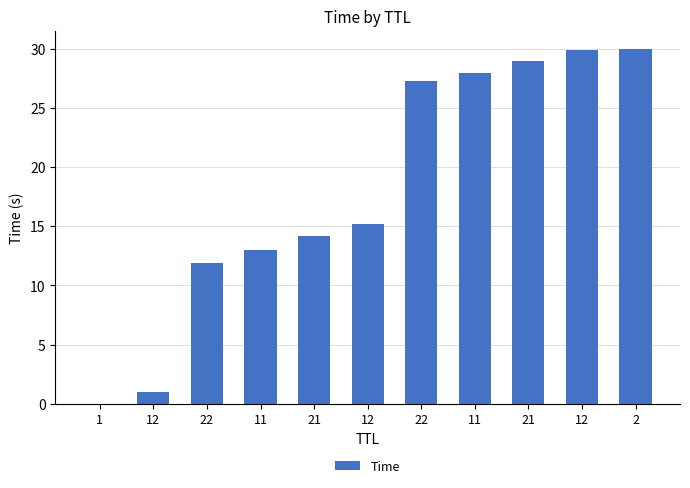

Rank the categories by value from lowest to highest.

1, 12, 22, 11, 21, 12, 22, 11, 21, 12, 2